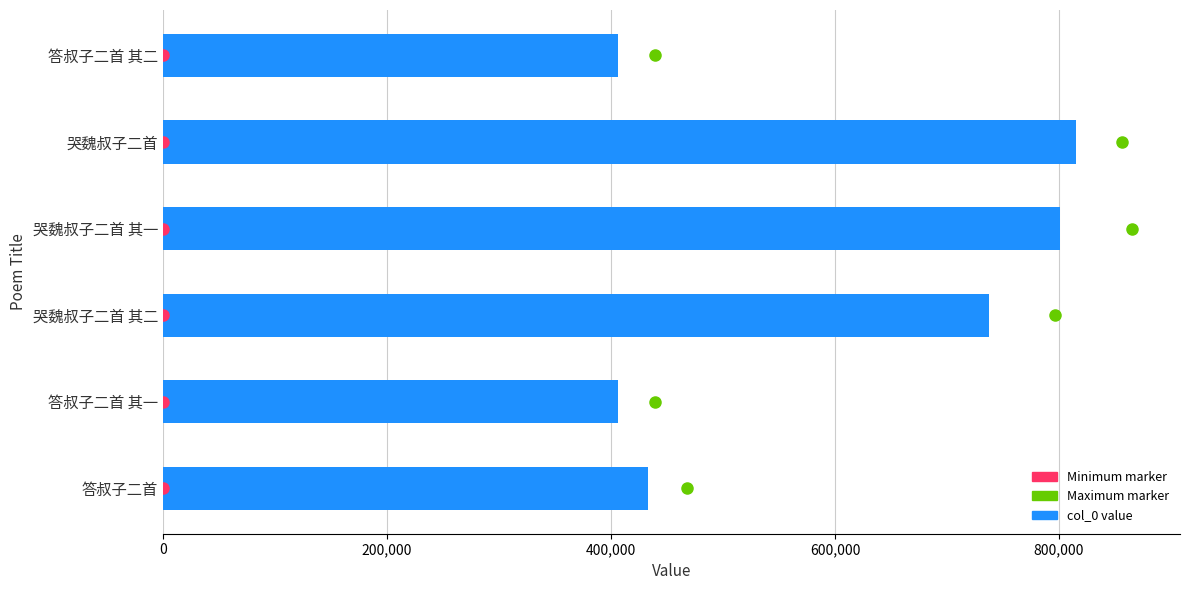

What is the smallest value displayed?

406619